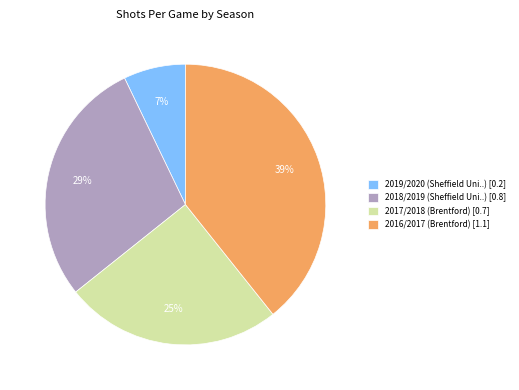

What is the largest slice in the pie chart?

2016/2017 (Brentford)